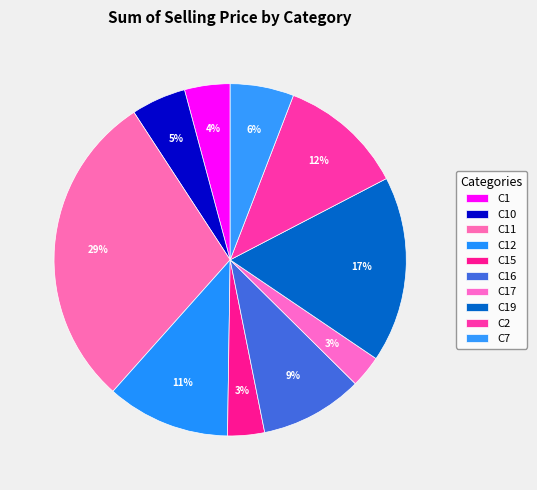

The C11 slice represents 29% of the pie. True or false?

True